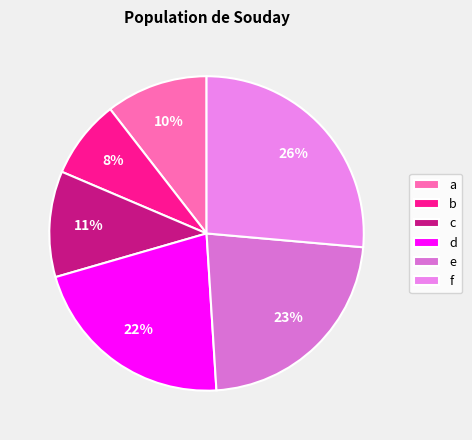

Between c and f, which is larger?

f